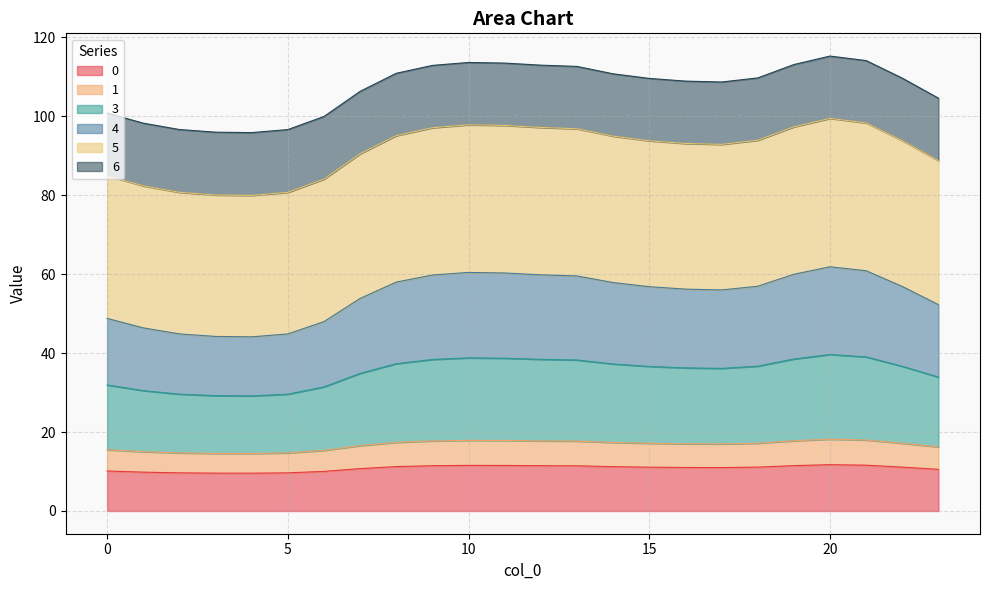

Which series has the widest spread of values?

6